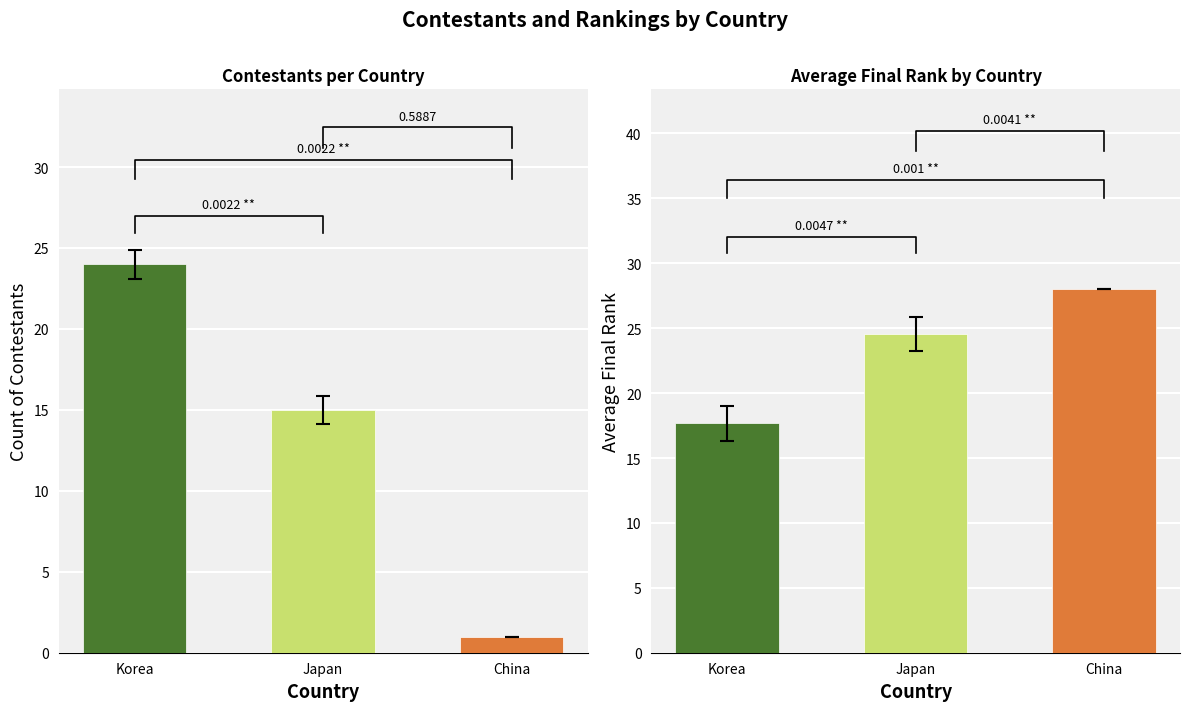

Where does the Count series first go above 15?

Korea